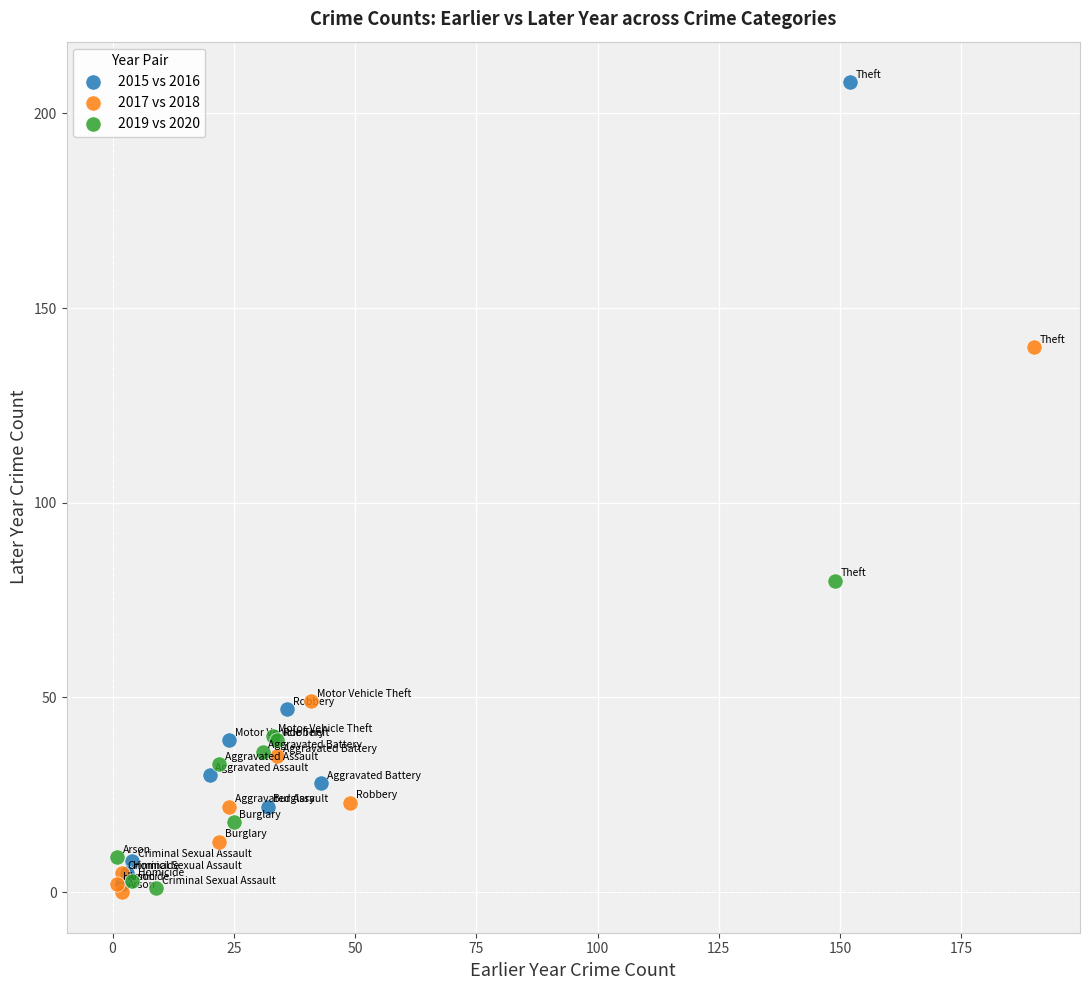

Which series reaches the maximum Y coordinate?

2015 vs 2016